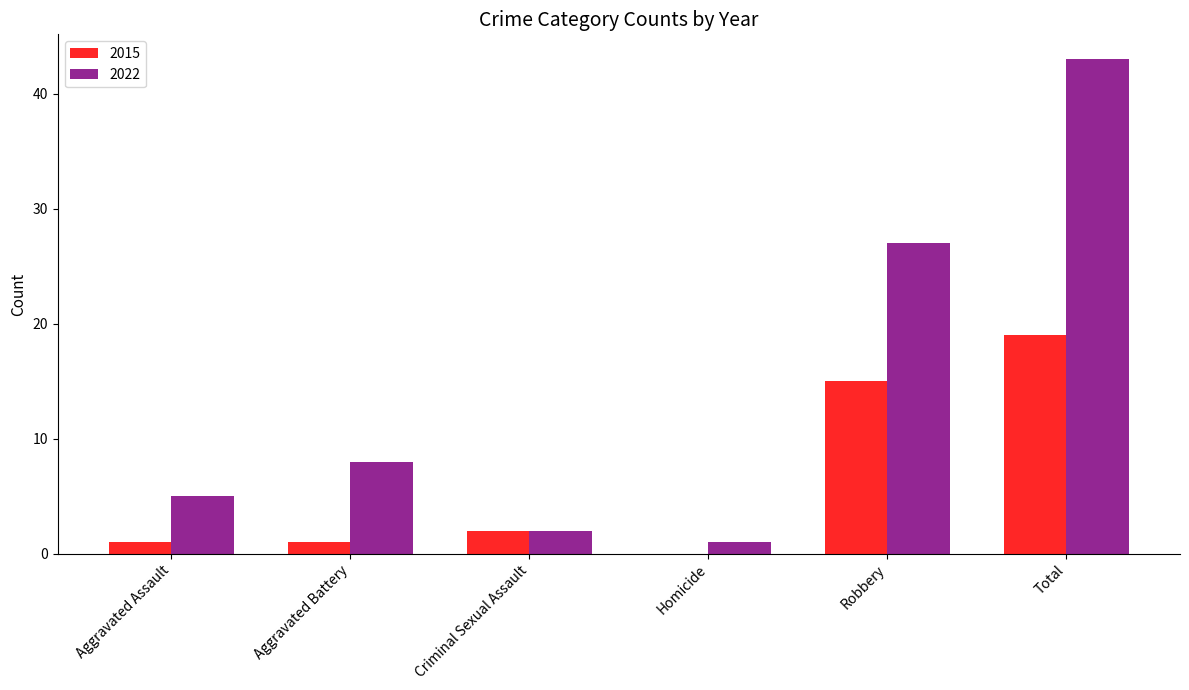

Which category has the highest value across all series?

Total